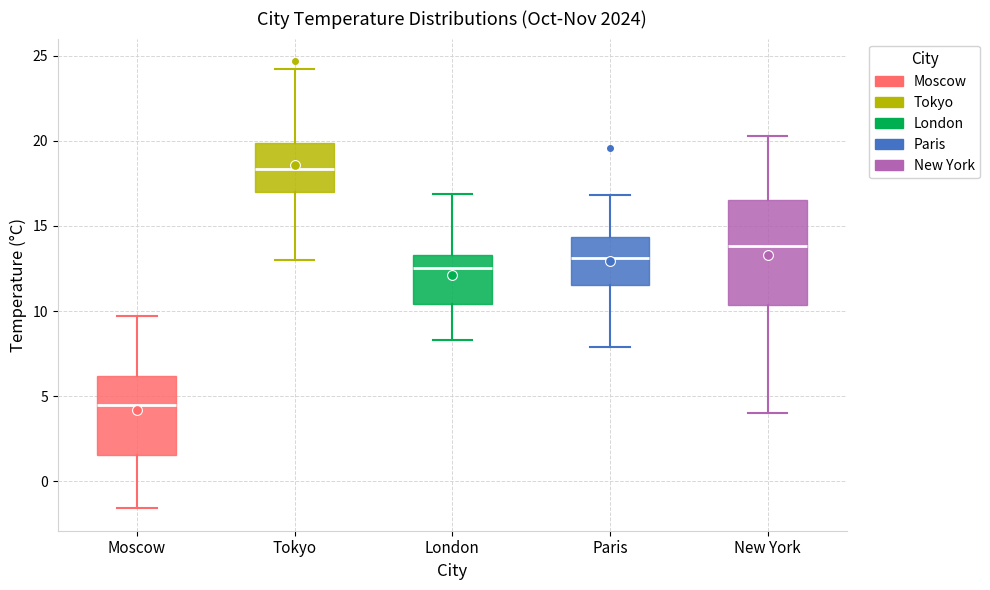

Which box is the tallest, from its lower edge to its upper edge?

New York